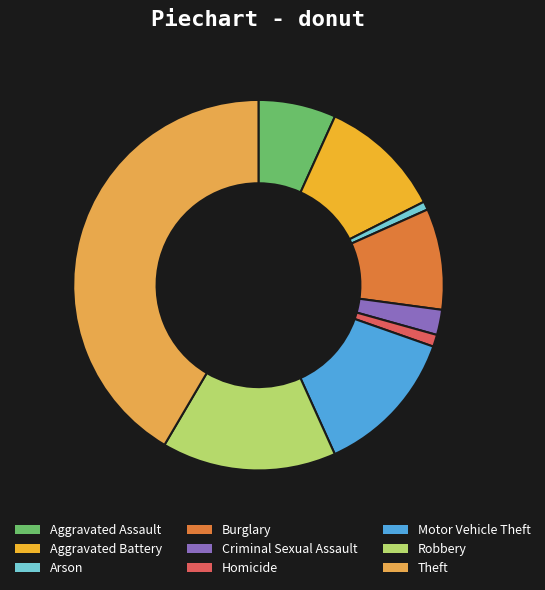

To the nearest percent, what portion does Burglary represent?

9%